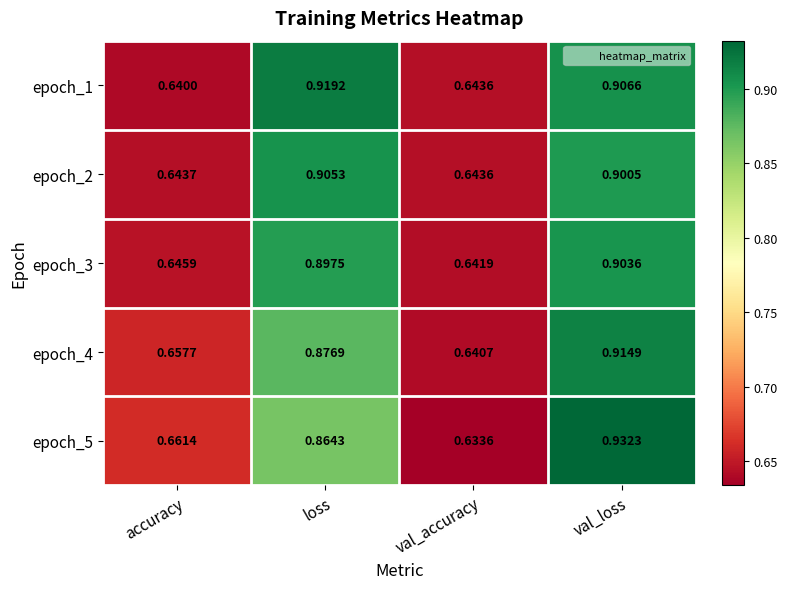

Which series has the largest total across all categories?

epoch_1